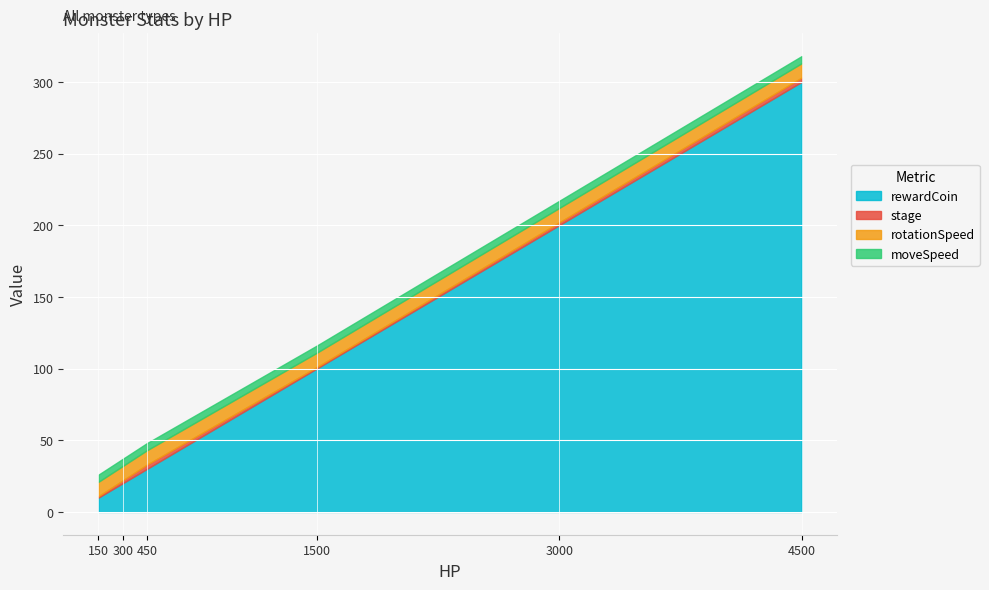

What is the sum of all moveSpeed values?

30